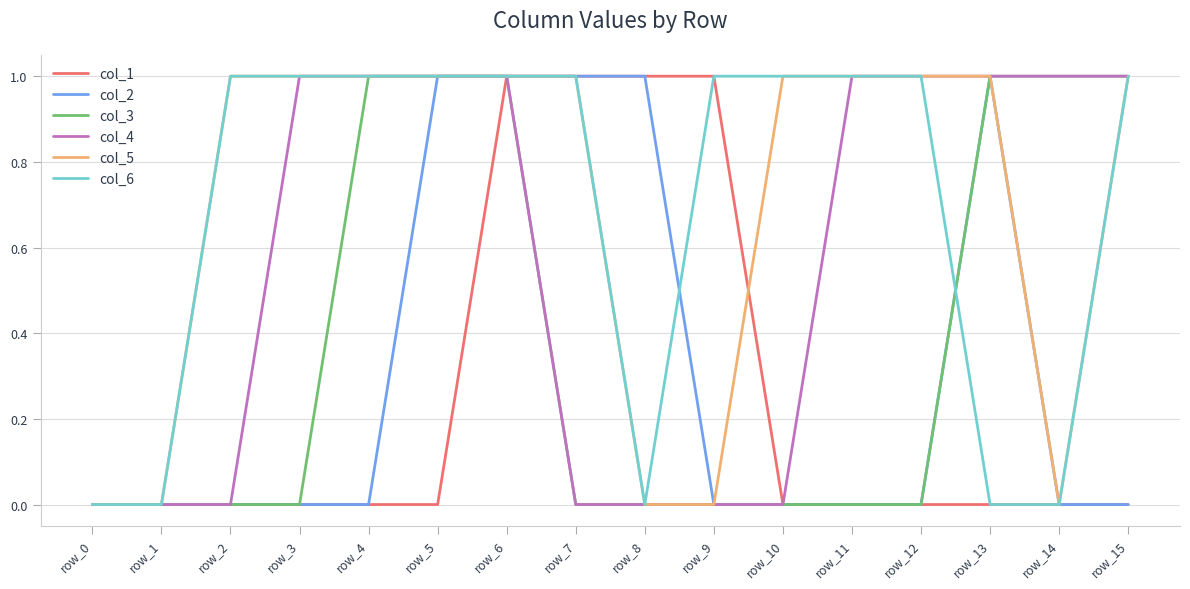

What is the approximate value of col_4 at row_5?

1